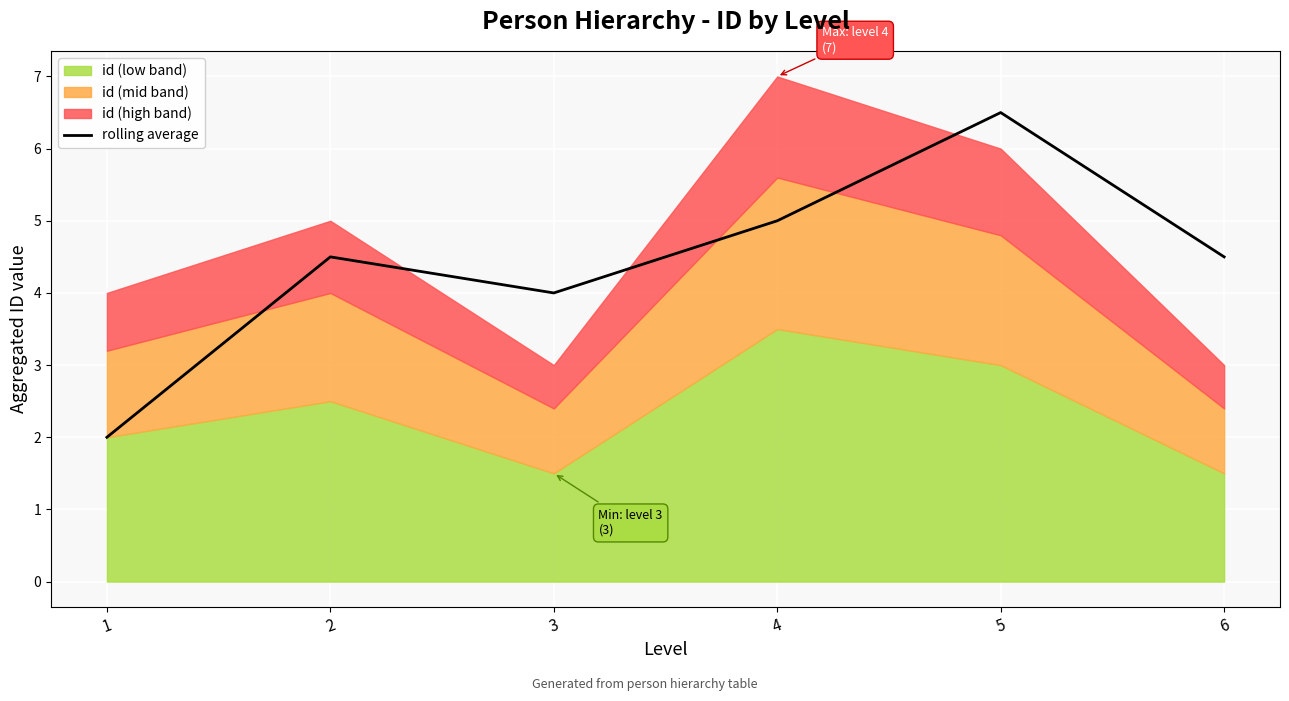

What is the change in value from 2 to 5?

+2.0